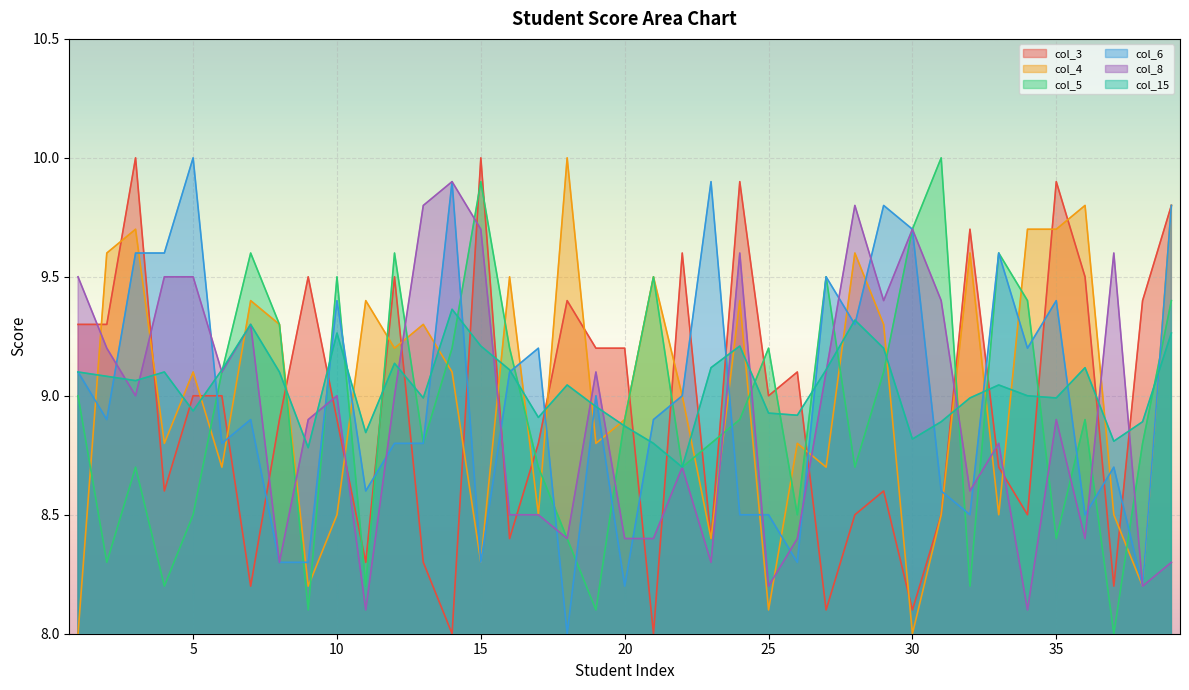

What is the sum of all col_8 values?

348.6